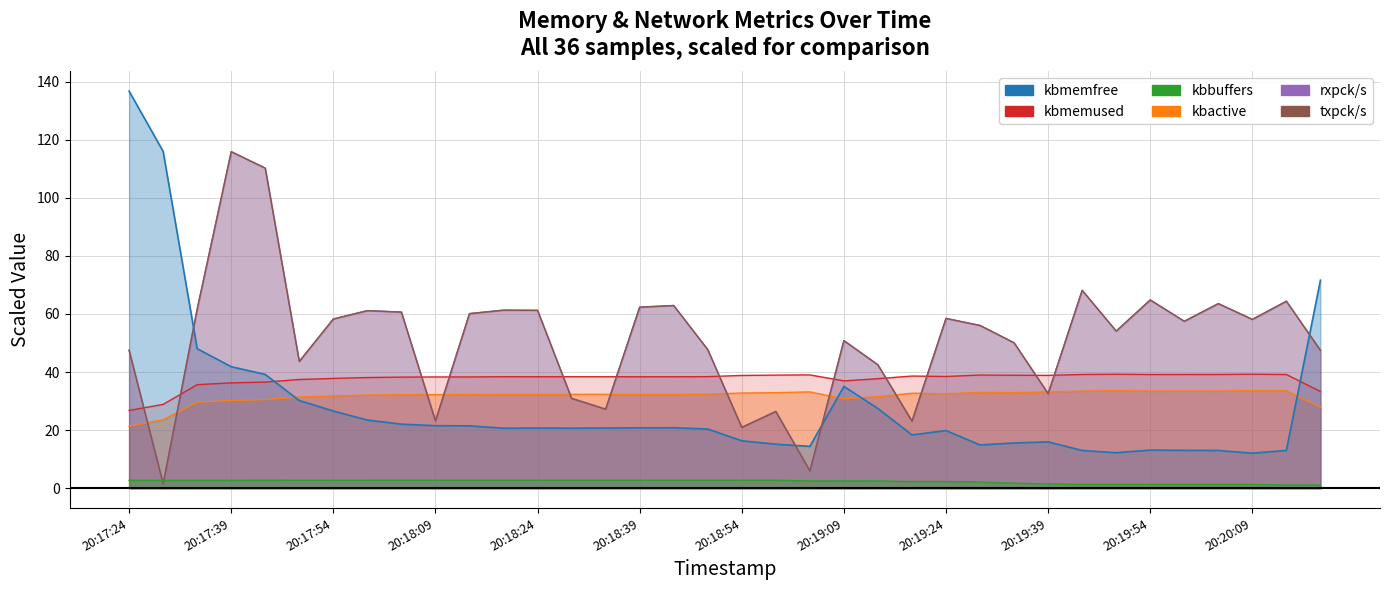

True or false: kbbuffers has a value of 4.0 at 20:18:49.

False